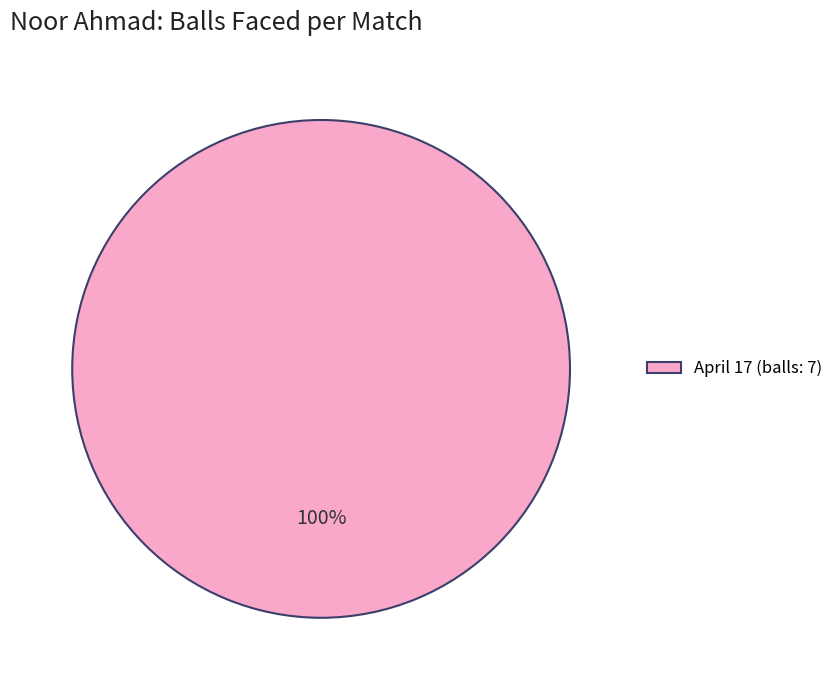

How many slices are in this pie chart?

1